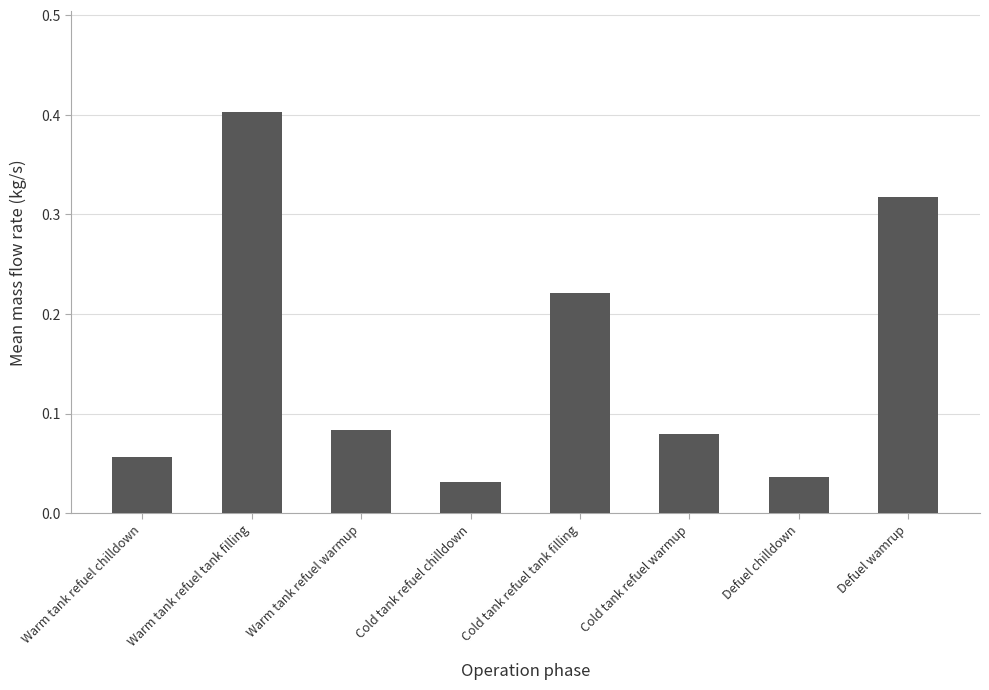

Count the number of categories in the chart.

8